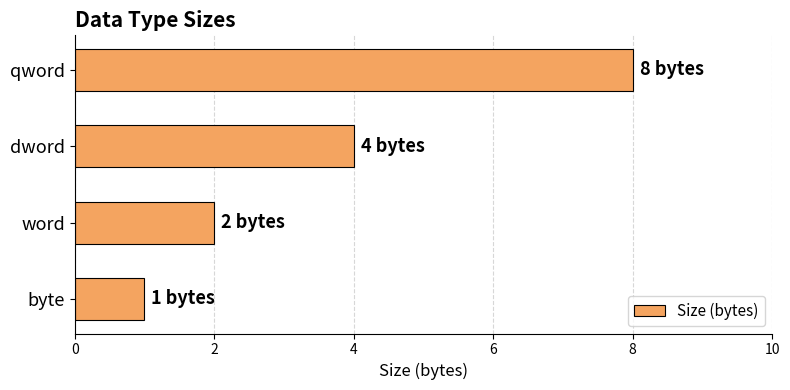

Are the bars grouped side by side (vs. stacked)?

No